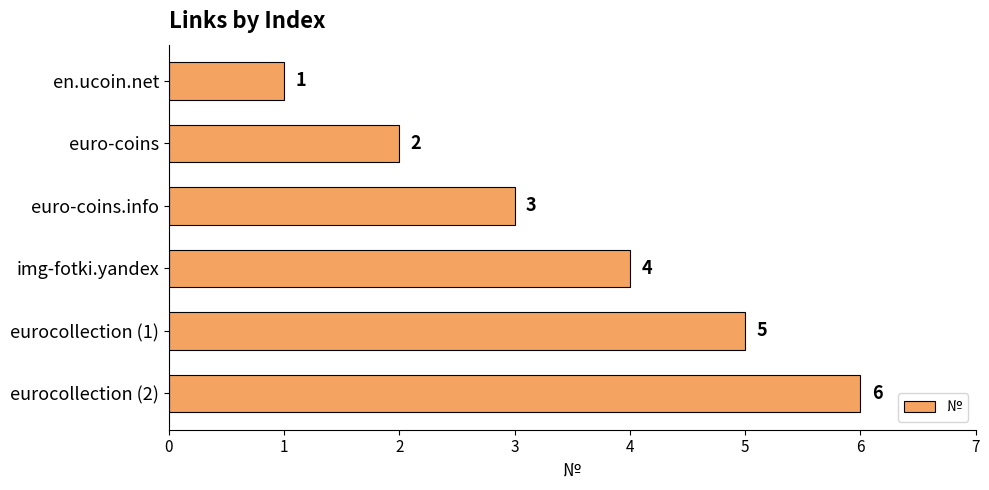

How many data points are less than 4?

3